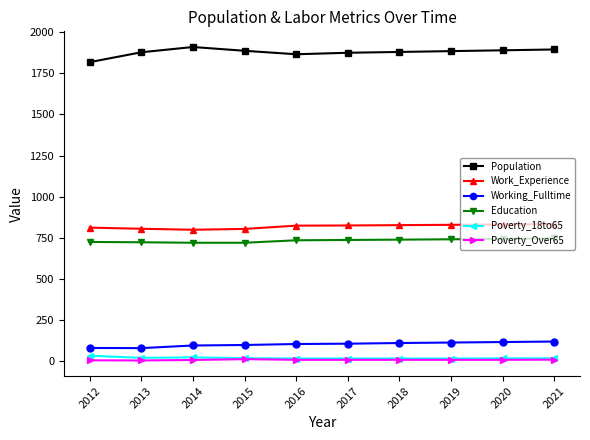

How many data points in Poverty_18to65 are less than 18?

4